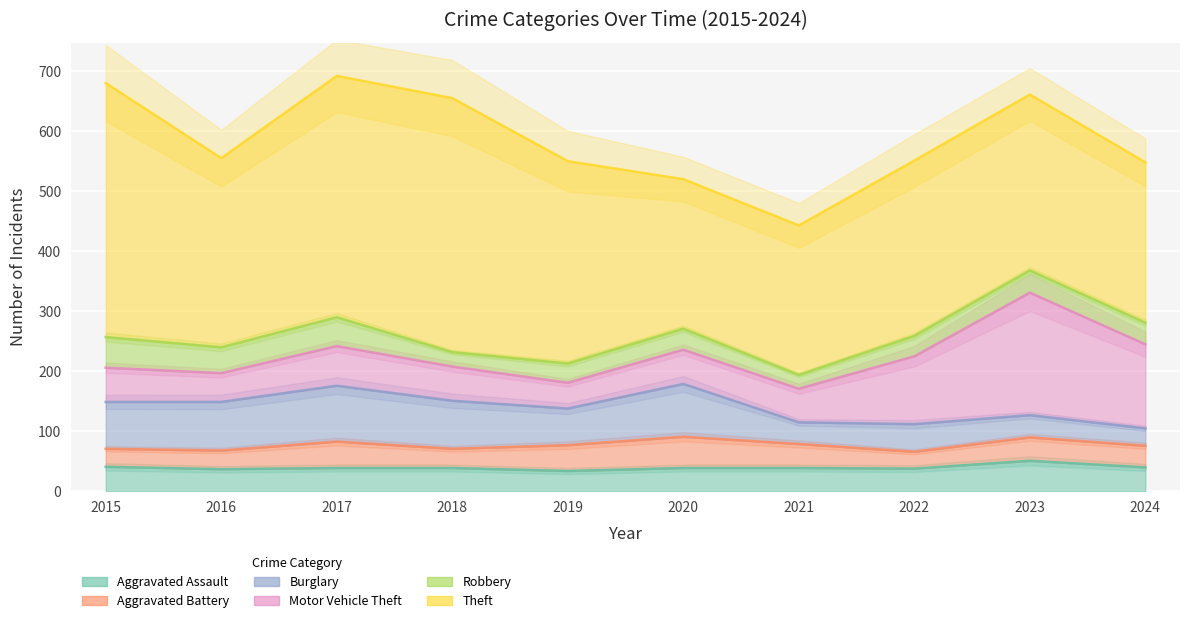

What is the lowest value of the Aggravated Battery series?

28